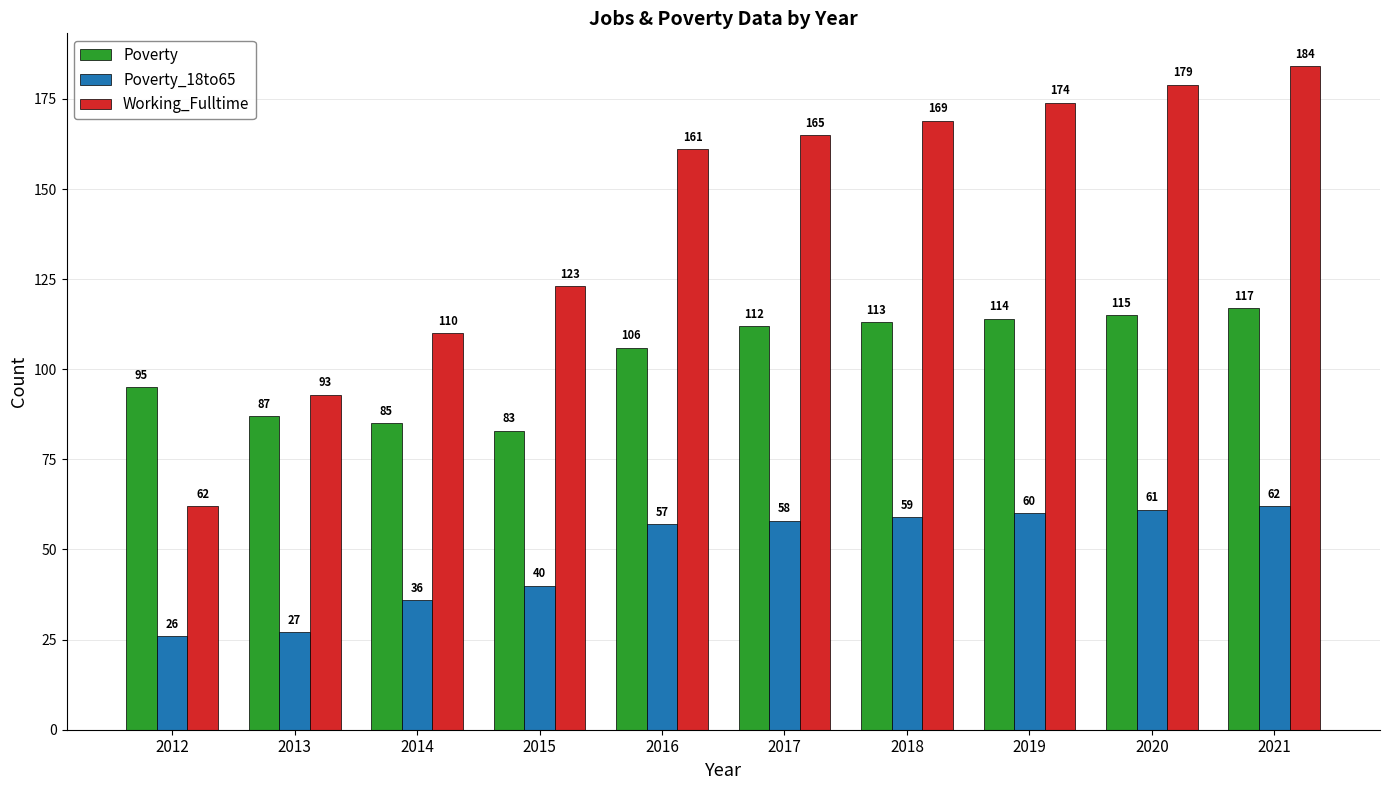

Reading right to left, extract all data points from this chart.

Poverty: 117	115	114	113	112	106	83	85	87	95
Poverty_18to65: 62	61	60	59	58	57	40	36	27	26
Working_Fulltime: 184	179	174	169	165	161	123	110	93	62